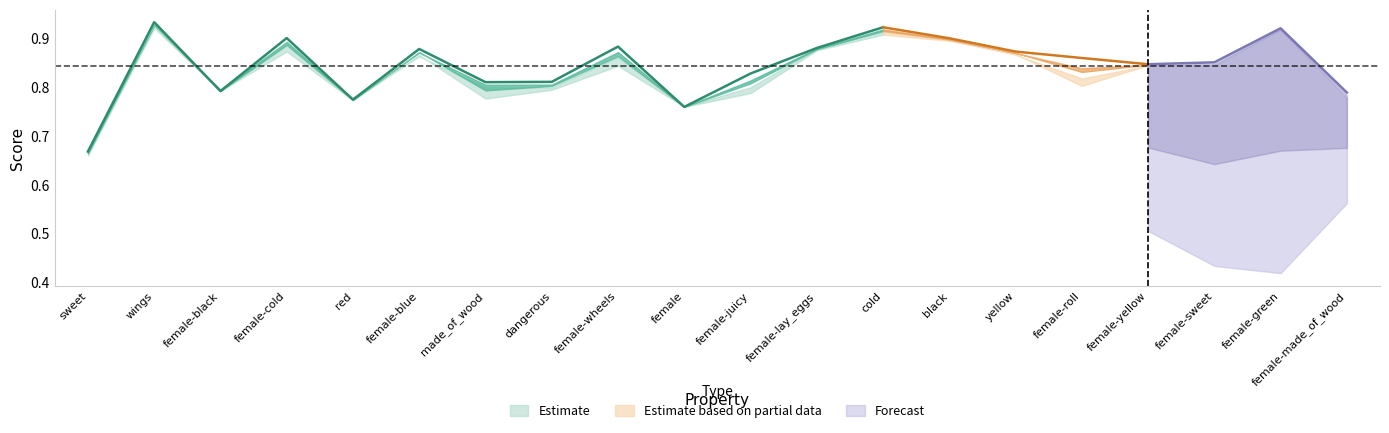

Is the value of f1_majority at female-green greater than the value of r at female-green?

No